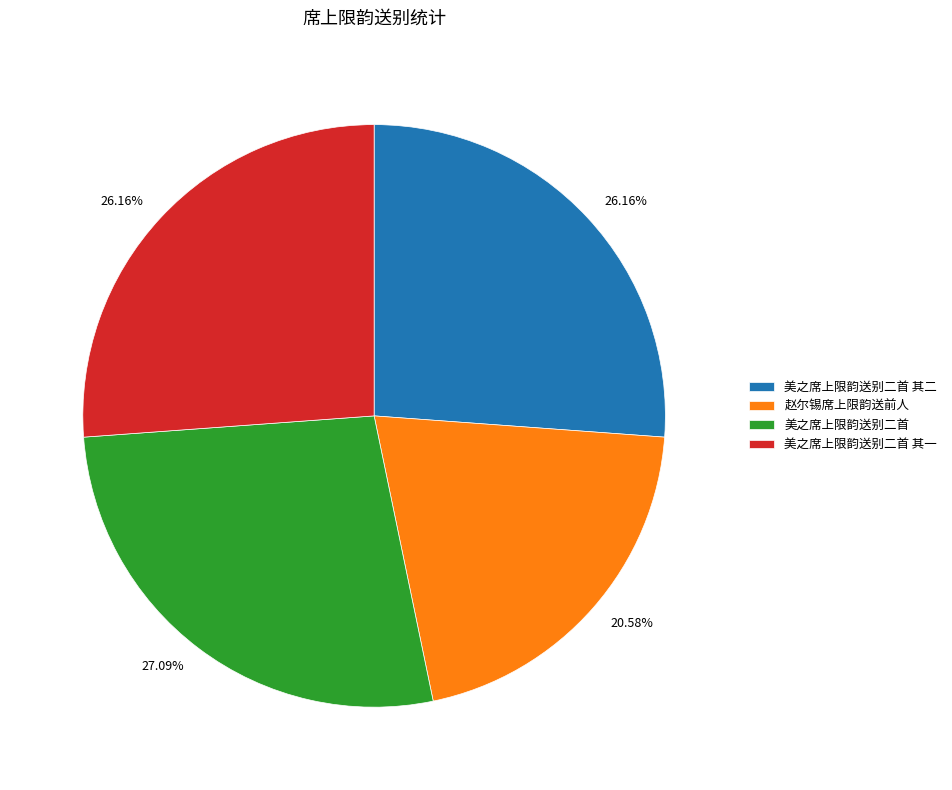

True or false: 美之席上限韵送别二首 accounts for 40% of the total.

False